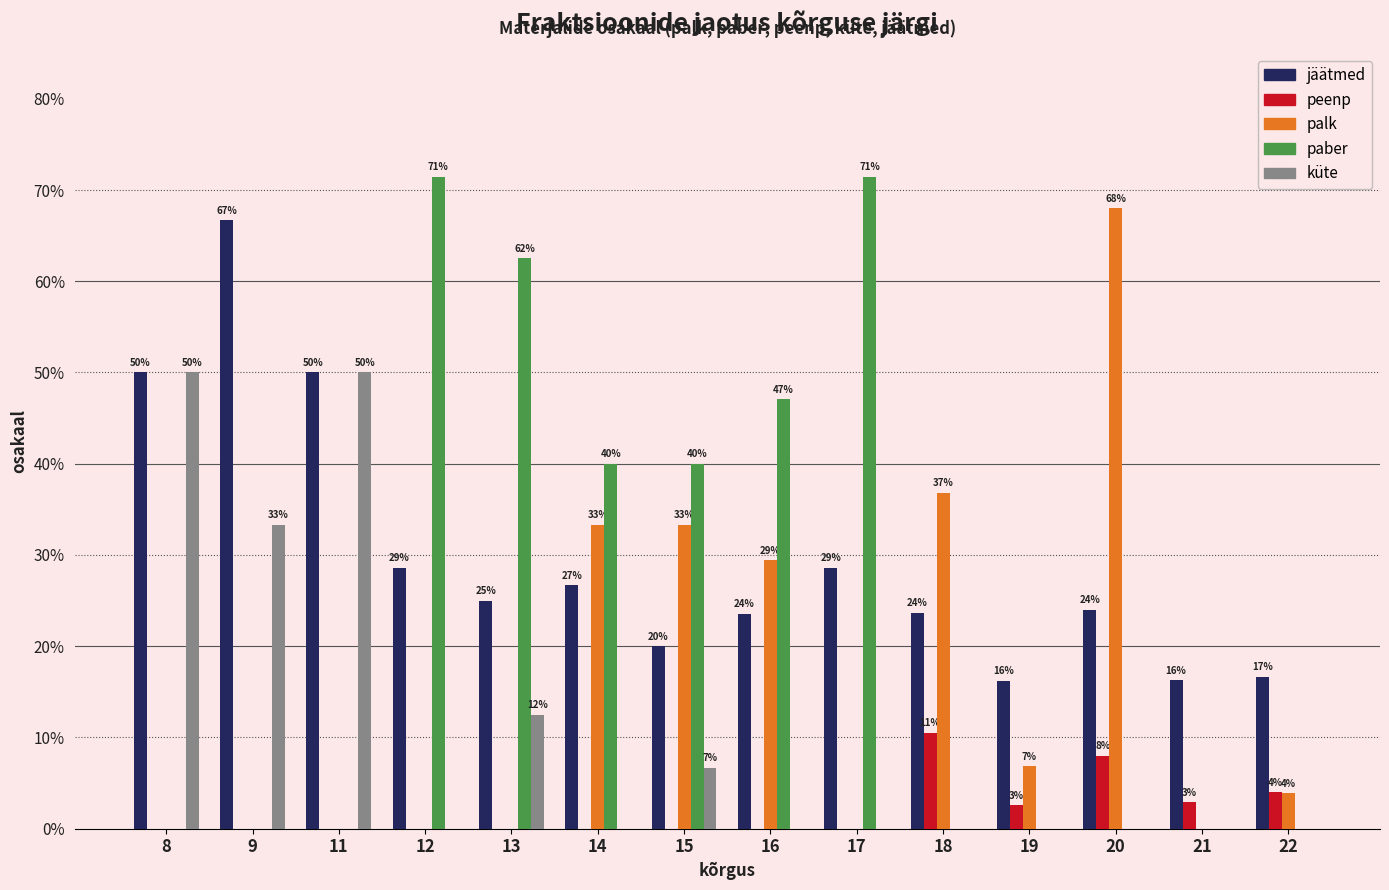

How many bars are there in each group?

5